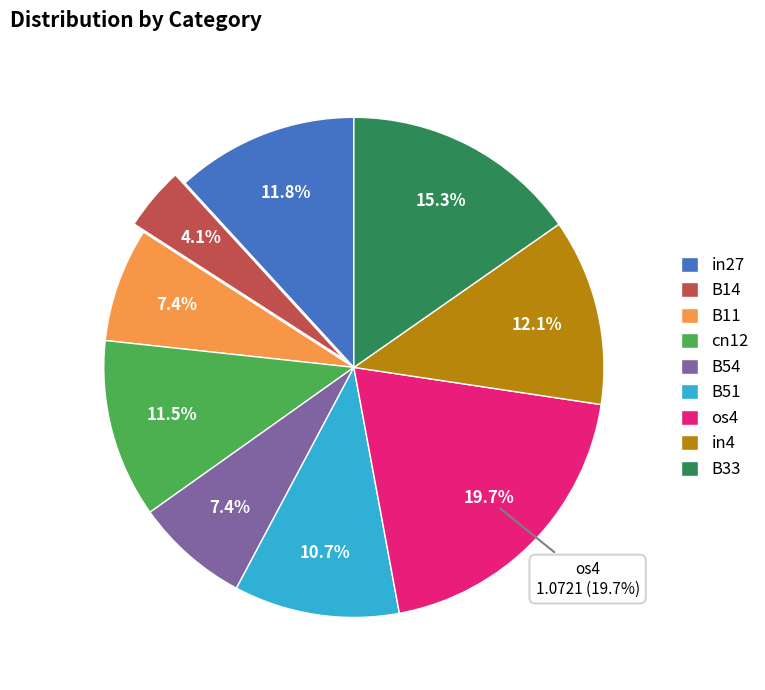

What is the smallest slice in the pie chart?

B14